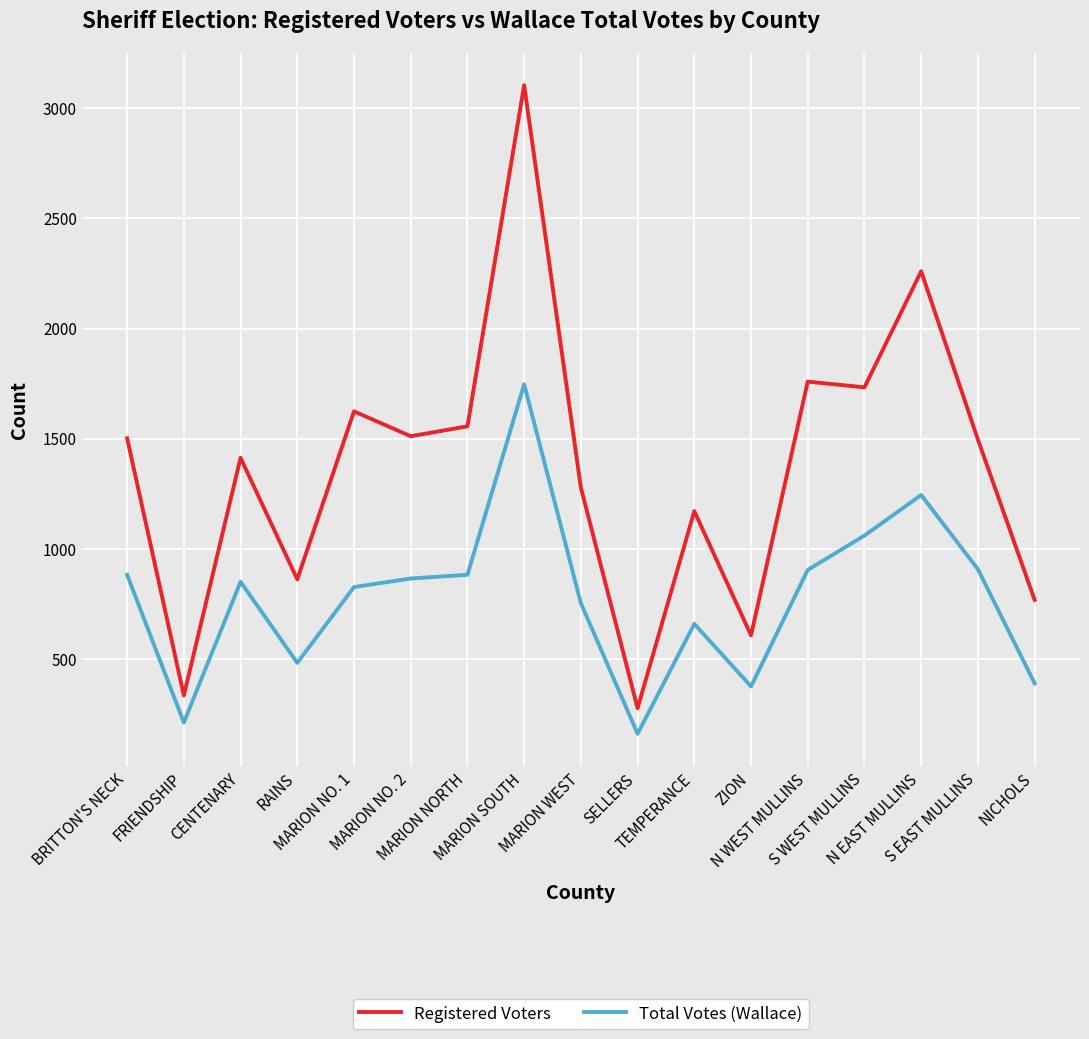

In Registered Voters, how many points are higher than both neighbors (excluding endpoints)?

6